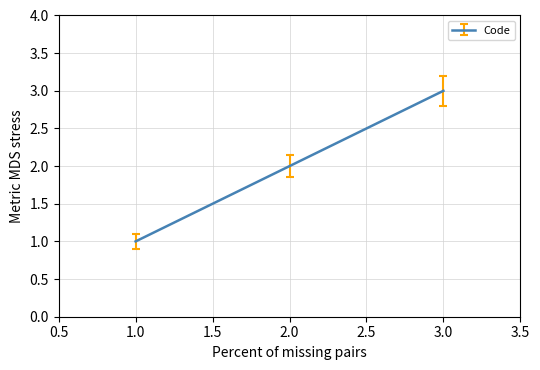

How many values are below 2?

1